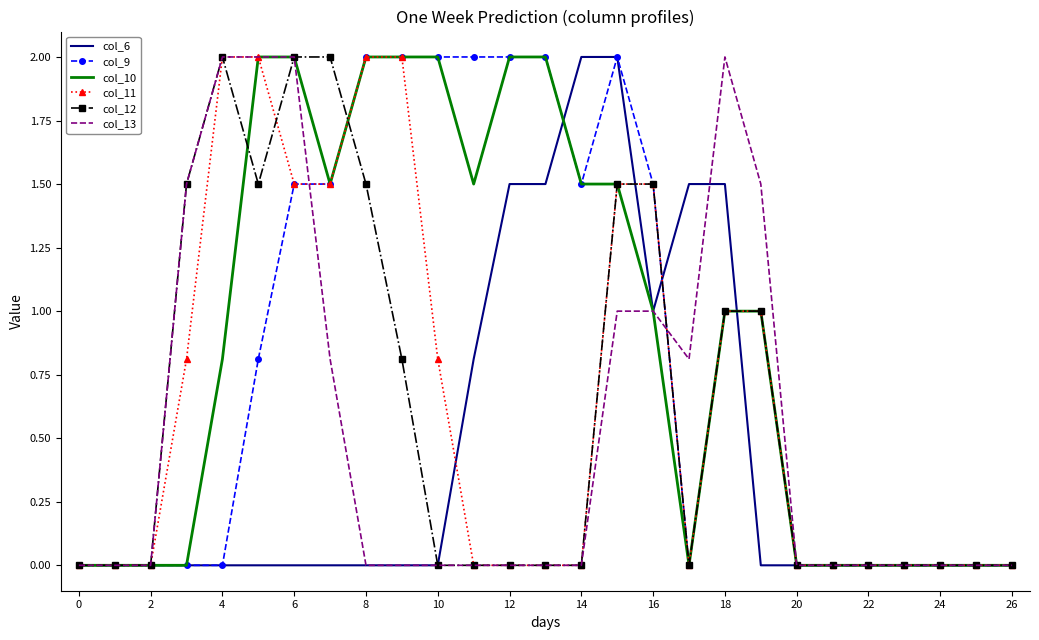

At how many categories does at least one series exceed 1?

17